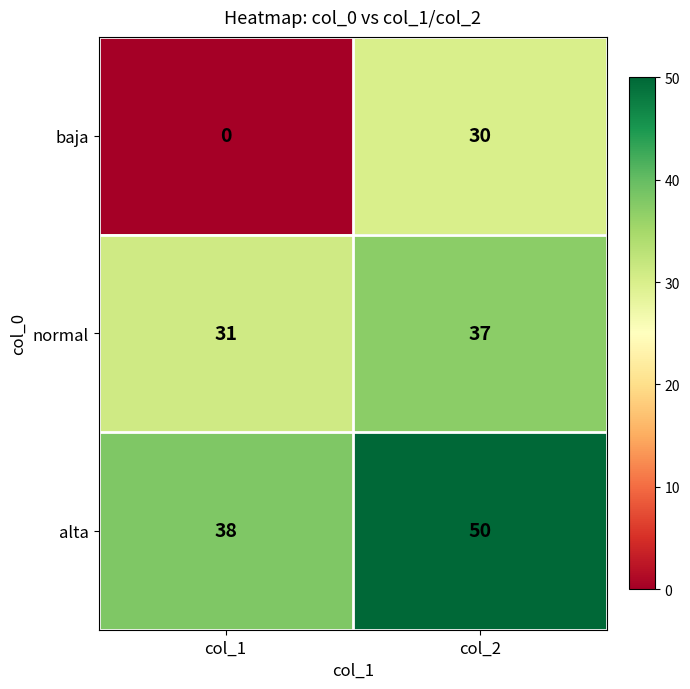

What is the difference between the highest and lowest values at col_1?

38